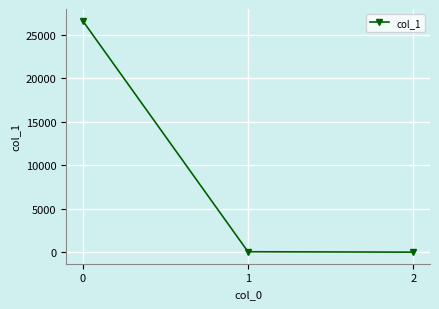

Is it true that the value at 0 is 43777.0?

False